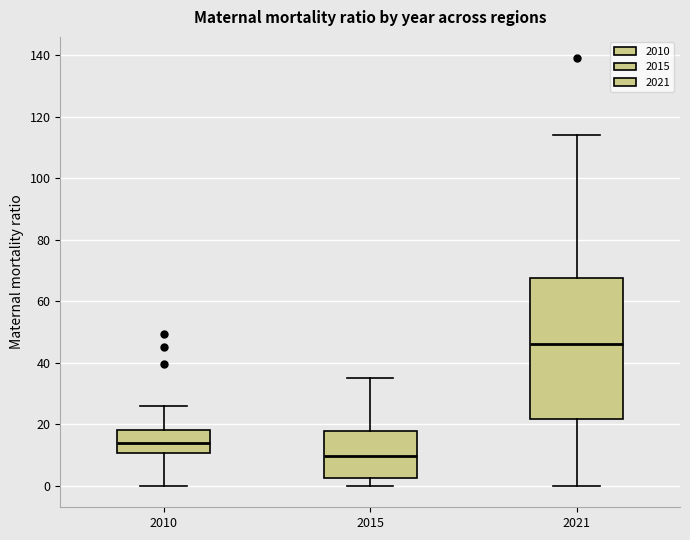

Reading left to right, read every box against the y-axis: the position of its median line, the range the box covers, and the ends of its whiskers. The values are not printed on the chart, so give them approximately, as read against the axis.

2010: median 14, box 10 to 18, whiskers 0 to 26
2015: median 10, box 2 to 18, whiskers 0 to 36
2021: median 46, box 22 to 68, whiskers 0 to 114